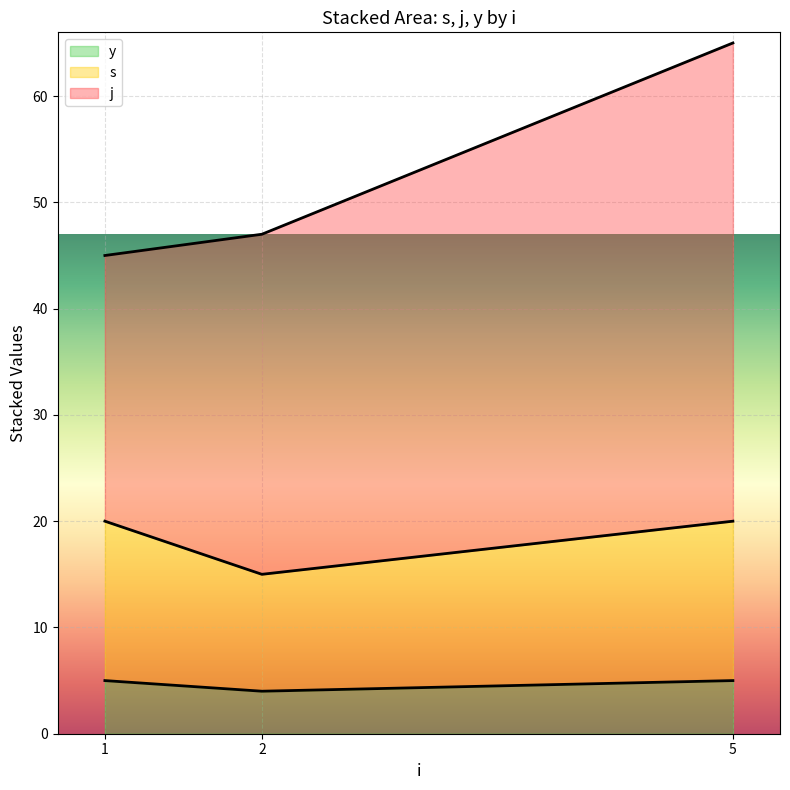

What is the total value across all series at 1?

45